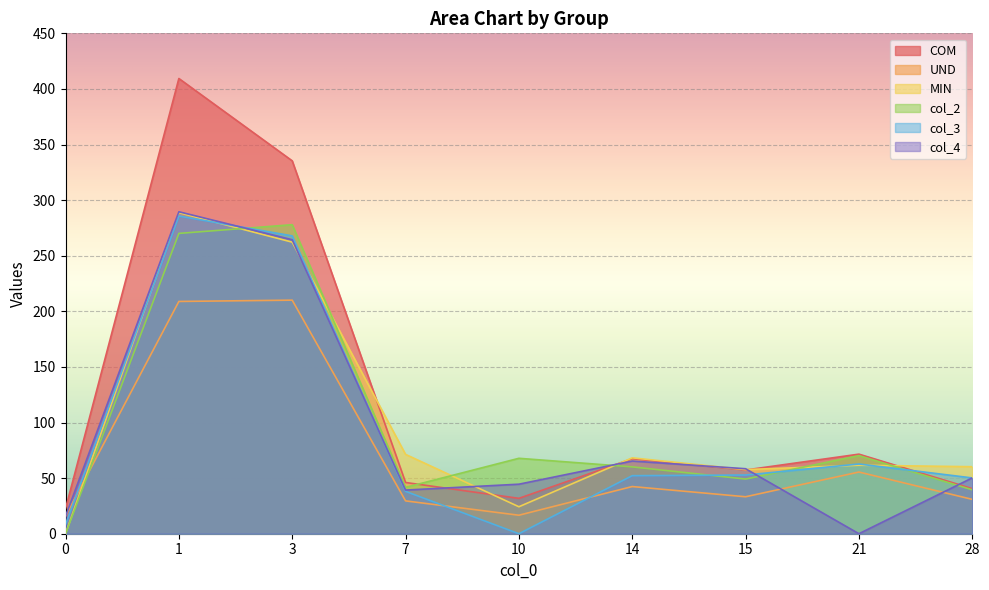

How many interior local peaks does the COM series have?

3